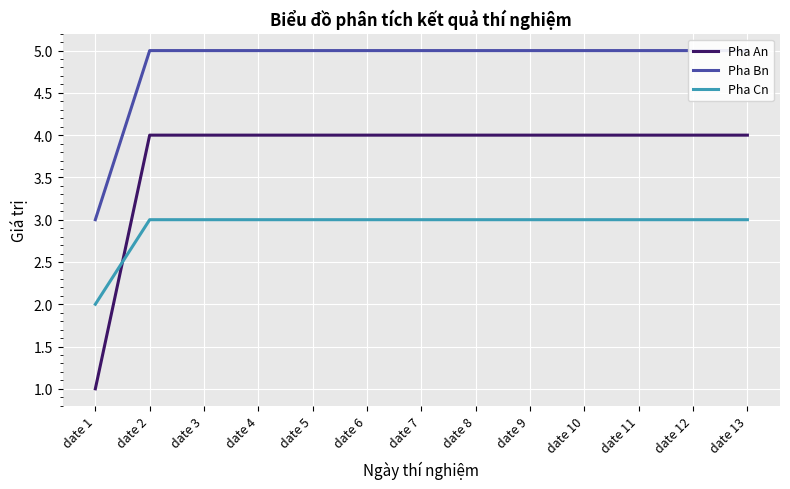

True or false: Pha An has a value of 4 at date 11.

True